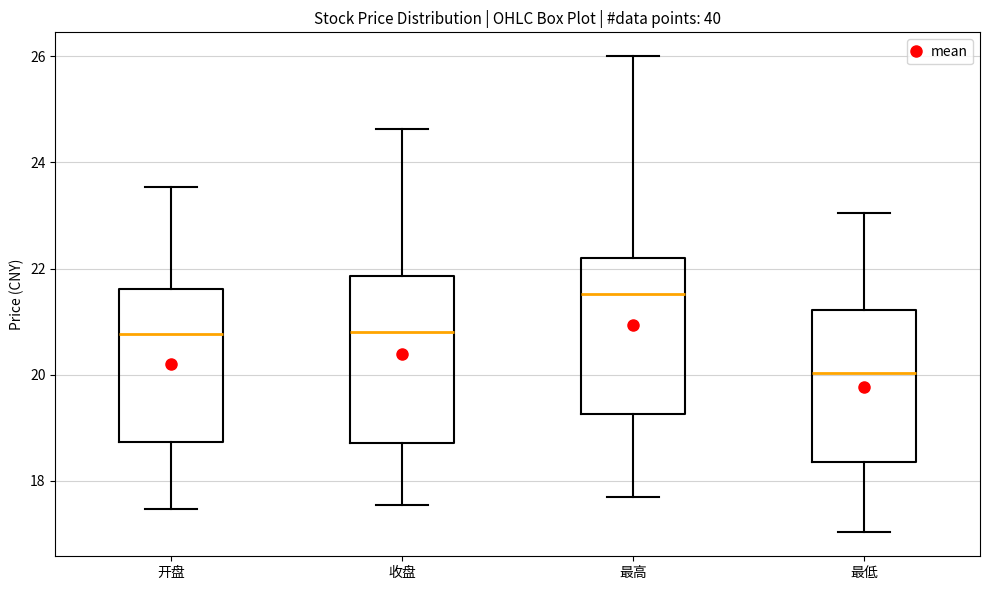

Reading left to right, read every box against the y-axis: the position of its median line, the range the box covers, and the ends of its whiskers. The values are not printed on the chart, so give them approximately, as read against the axis.

开盘: median 20.8, box 18.8 to 21.6, whiskers 17.4 to 23.6
收盘: median 20.8, box 18.8 to 21.8, whiskers 17.6 to 24.6
最高: median 21.6, box 19.2 to 22.2, whiskers 17.6 to 26.0
最低: median 20.0, box 18.4 to 21.2, whiskers 17.0 to 23.0